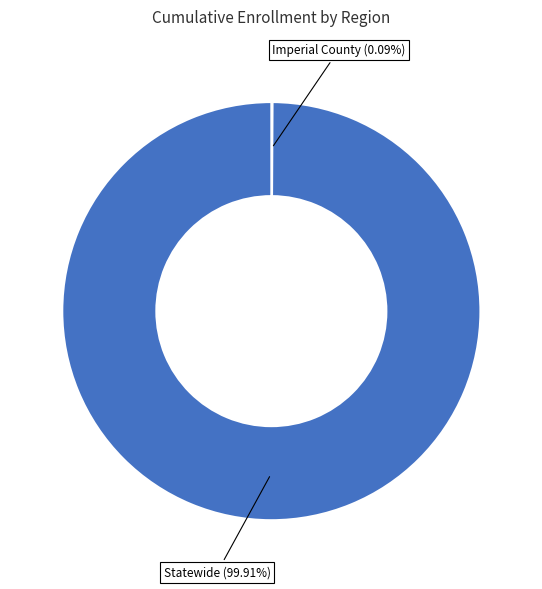

Does Statewide account for over 50% of the chart?

Yes